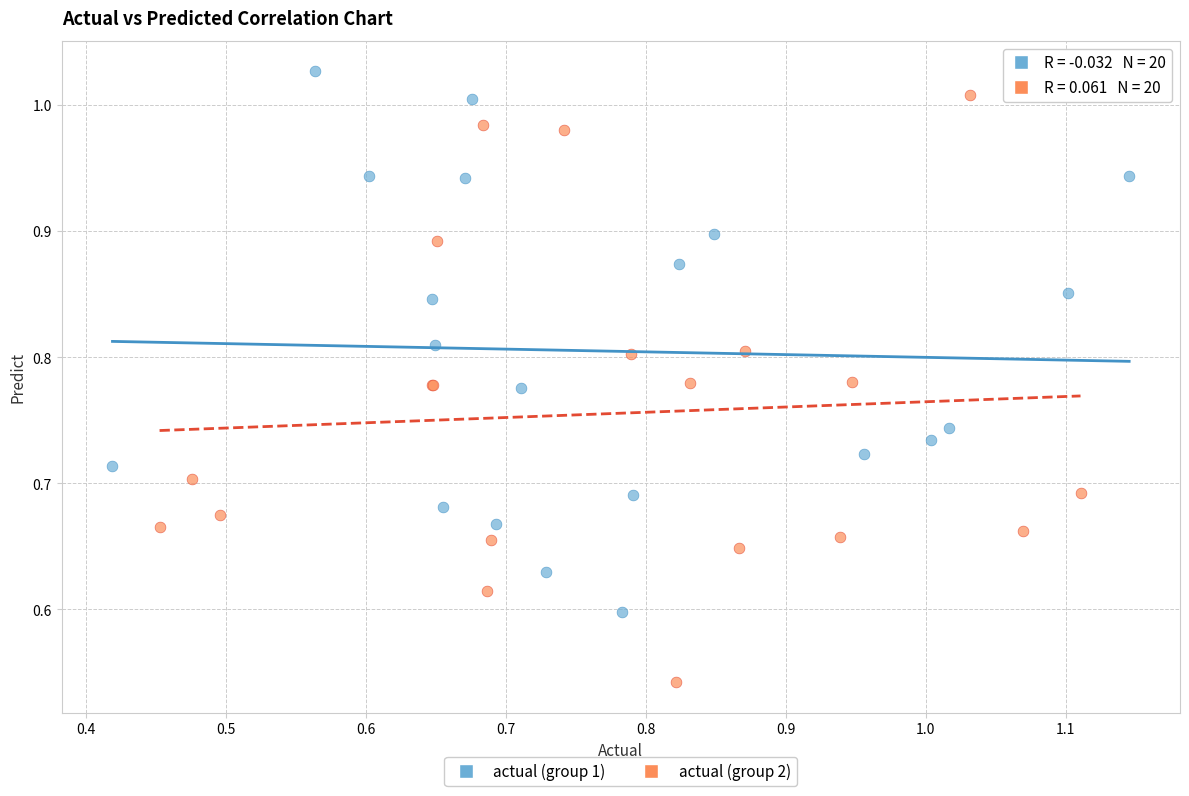

Which series contains the lowest Y value?

actual (group 2)